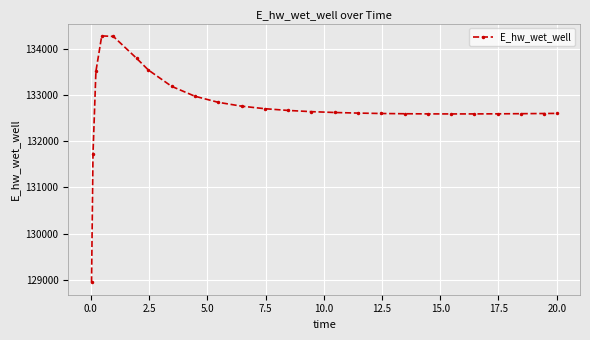

What is the greatest value displayed?

134283.6